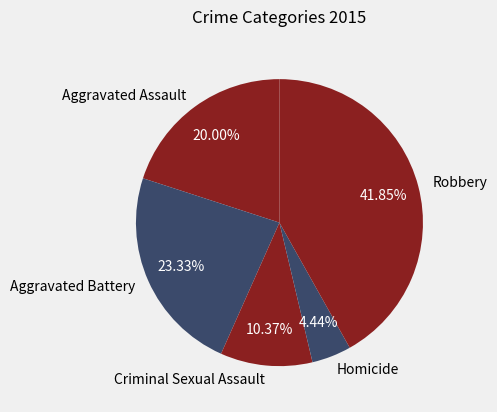

What percentage is the Aggravated Assault slice, to the nearest percent?

20%